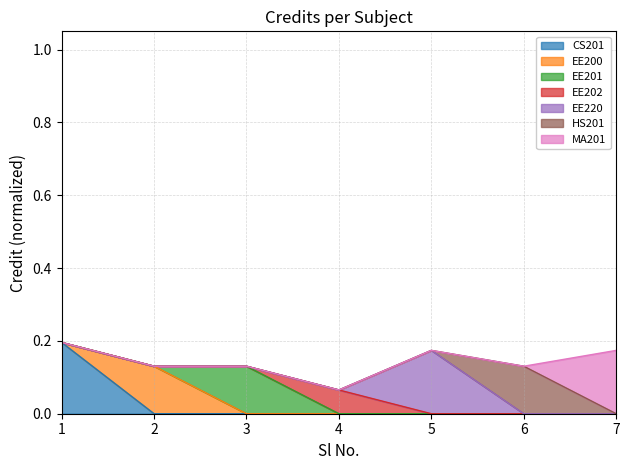

Rank the categories by value from highest to lowest.

1, 5, 7, 2, 3, 6, 4